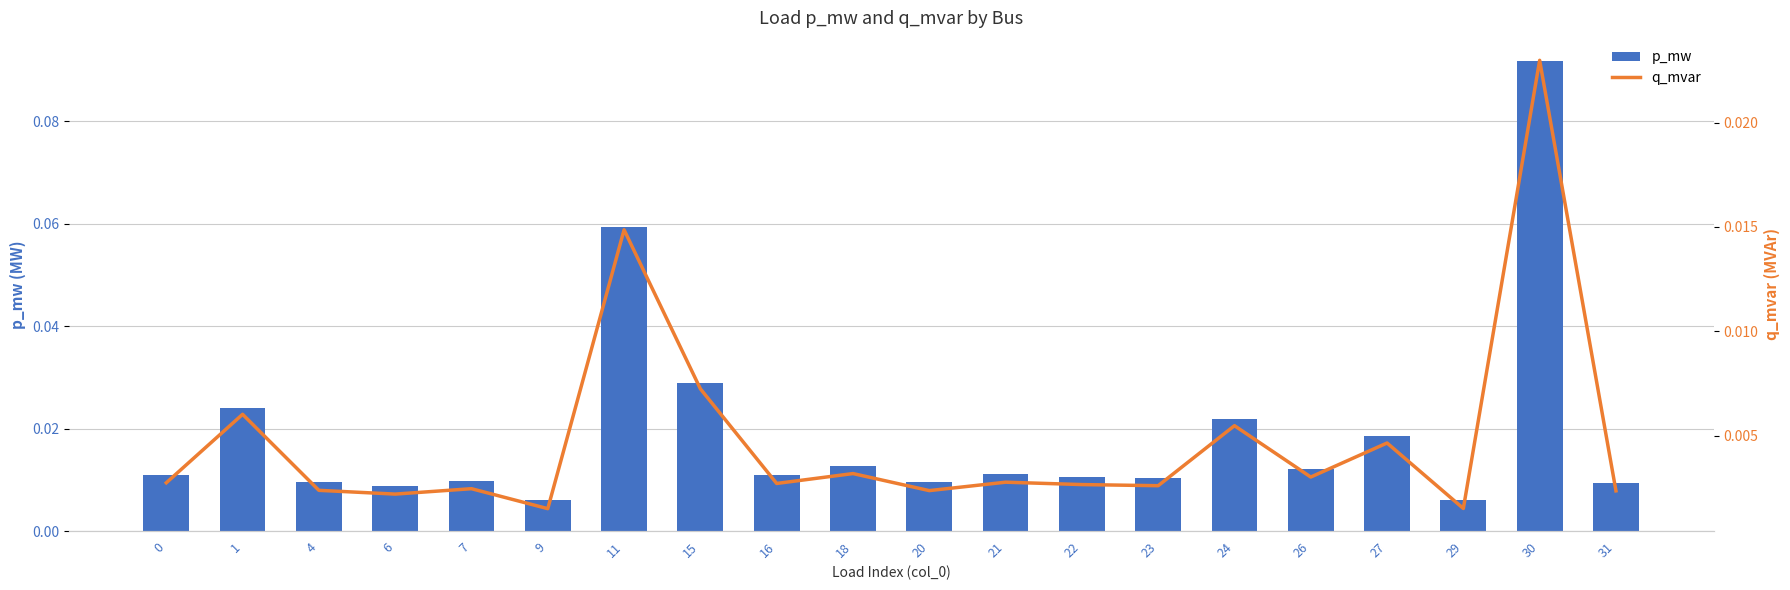

How many groups of bars are there?

20